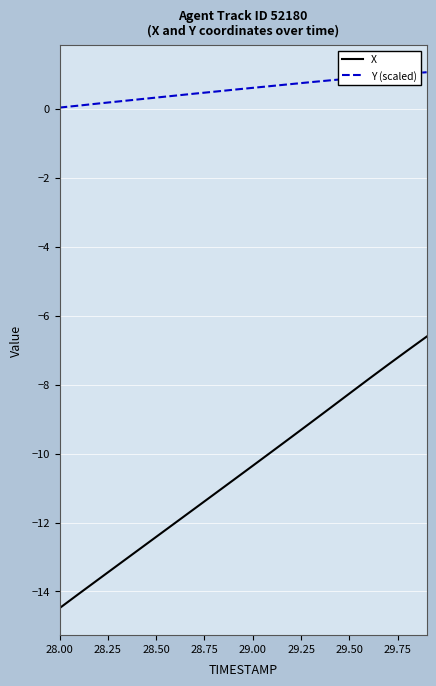

True or false: X and Y (scaled) intersect in this chart.

False